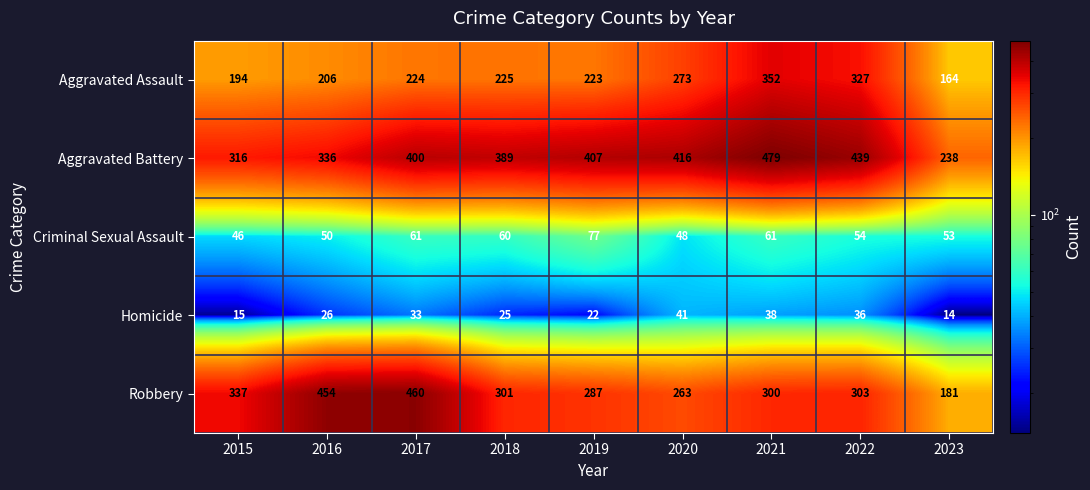

Which series has the widest spread of values?

Robbery